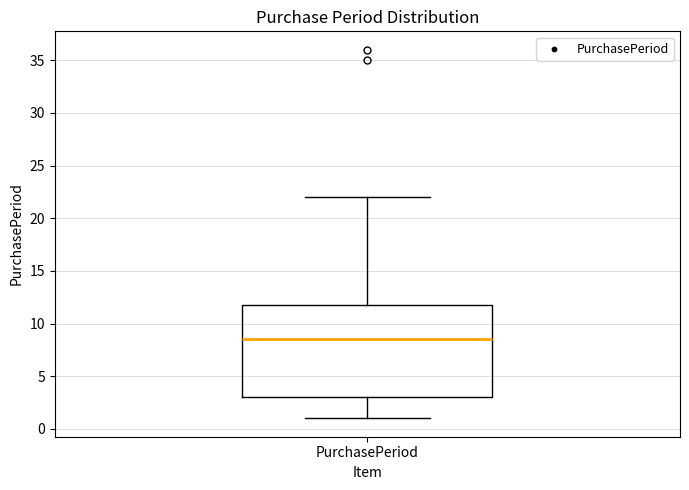

Where does the upper whisker of the box for PurchasePeriod end on the y-axis? The values are not printed on the chart, so give them approximately, as read against the axis.

22.0